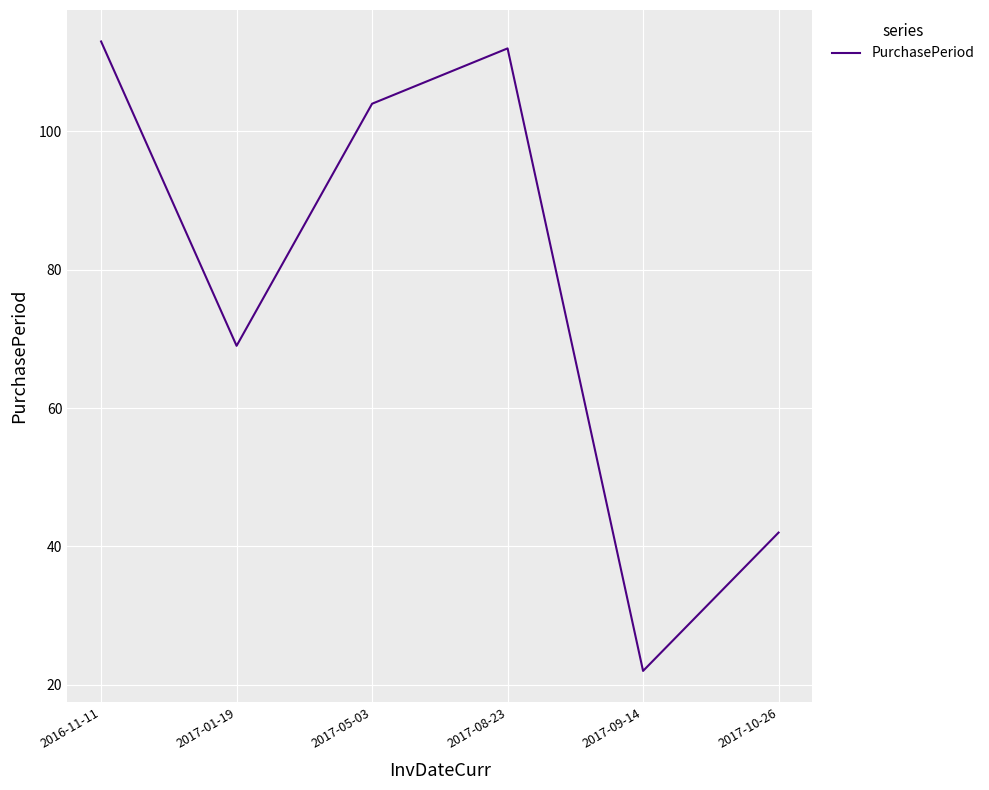

At which category does the chart reach its peak across all series?

2016-11-11